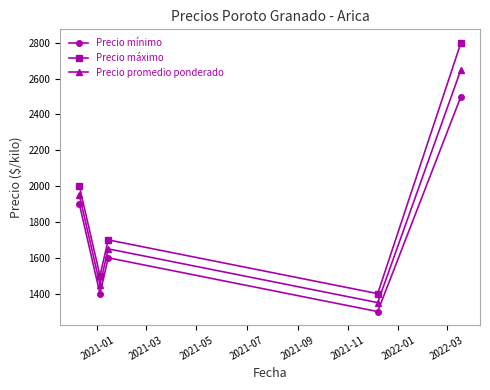

What is the sum of all Precio mínimo values?

8700